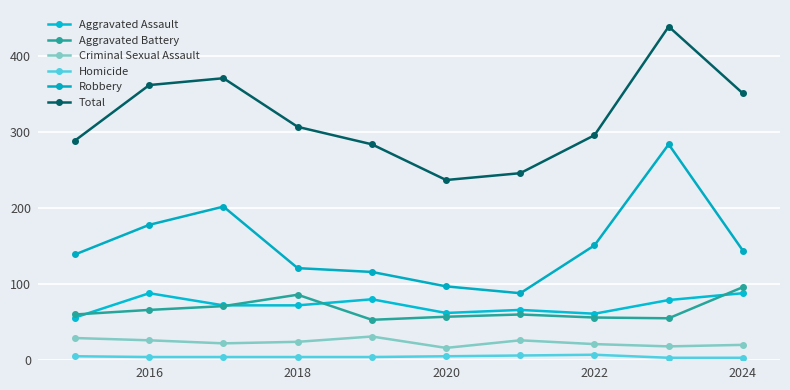

How many data points does each series have?

10